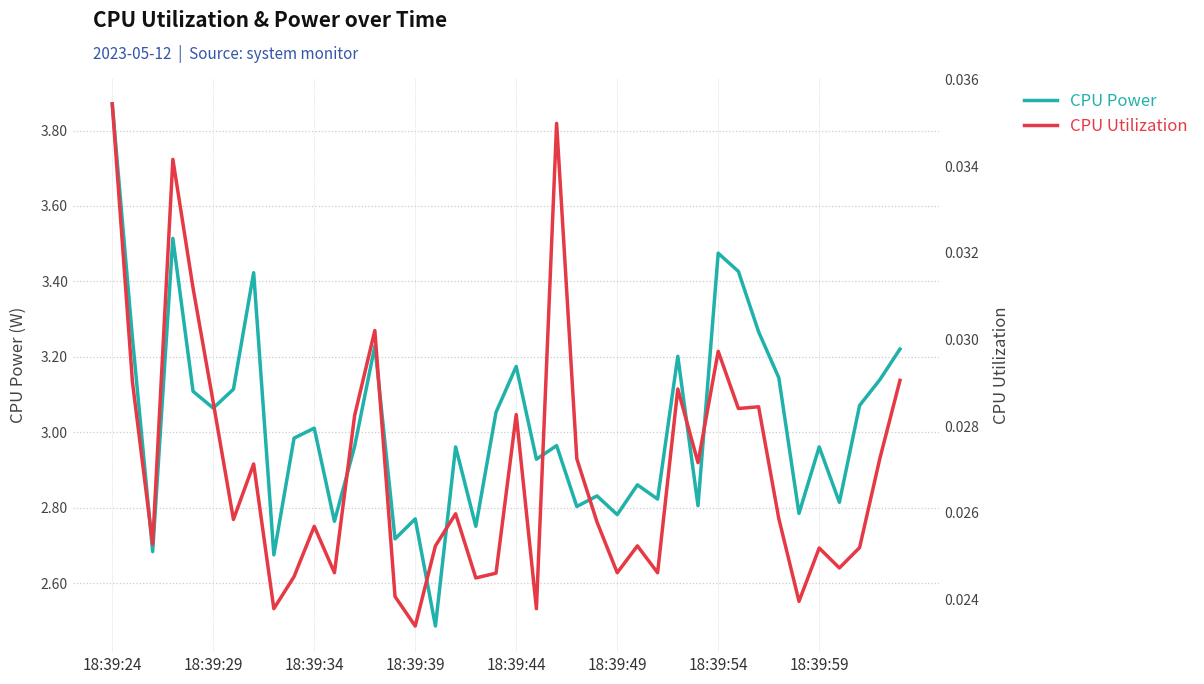

Which series has the widest spread of values?

CPU Power